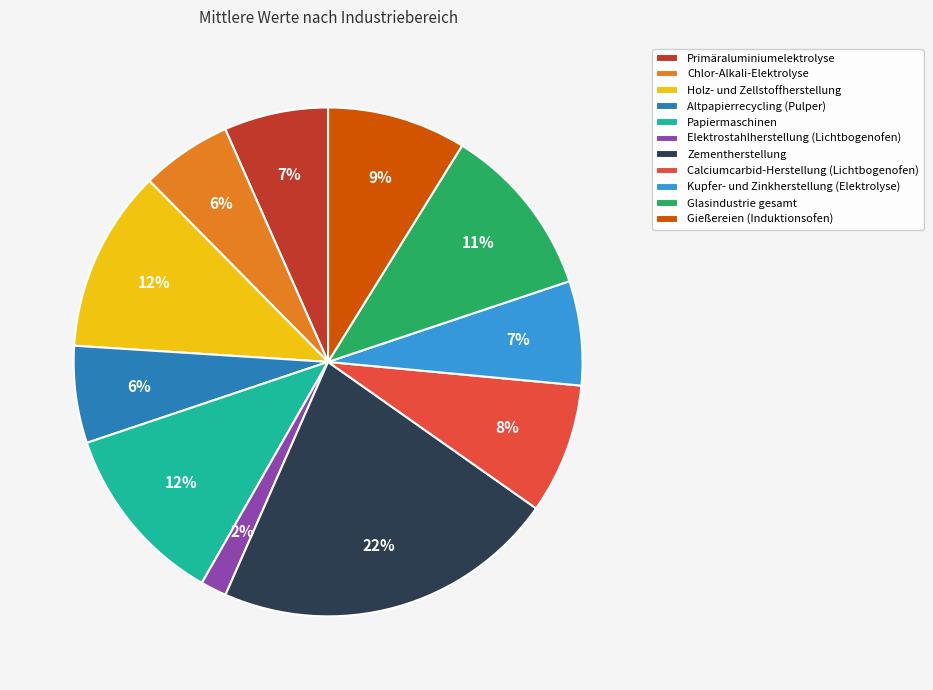

Is the sum of Kupfer- und Zinkherstellung (Elektrolyse) and Elektrostahlherstellung (Lichtbogenofen) greater than half?

No